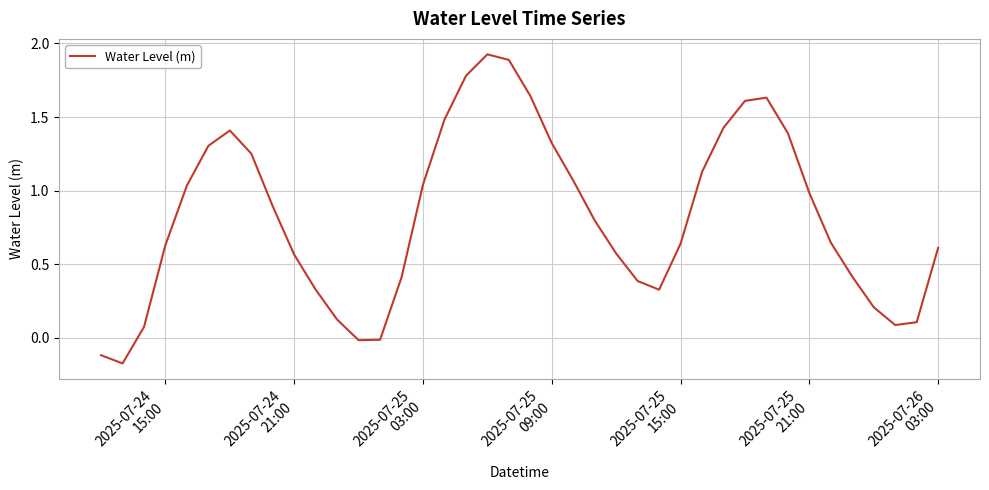

Does the chart display data point markers on the line(s)?

No